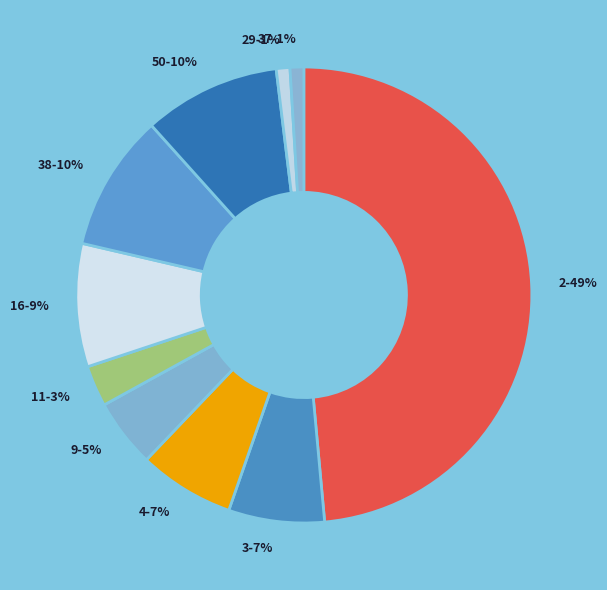

To the nearest percent, what portion does 29-1% represent?

1%